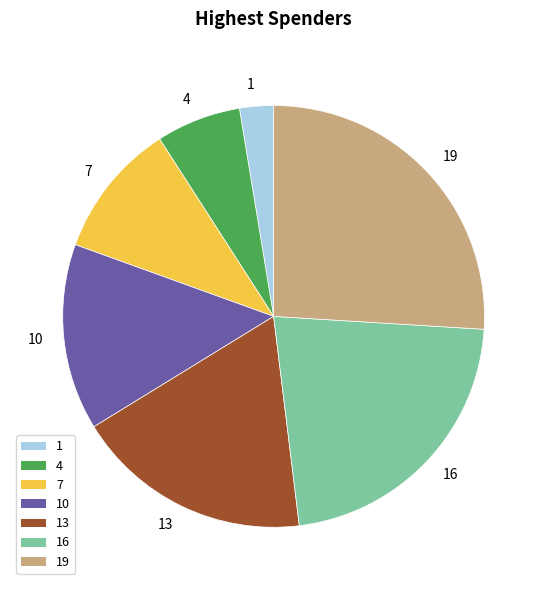

Is 13 the majority of the pie?

No